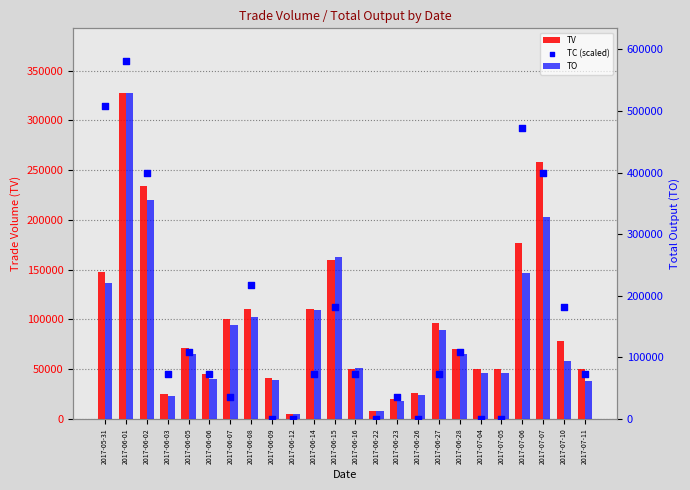

Which series has the largest Y range (max minus min)?

TC (scaled)